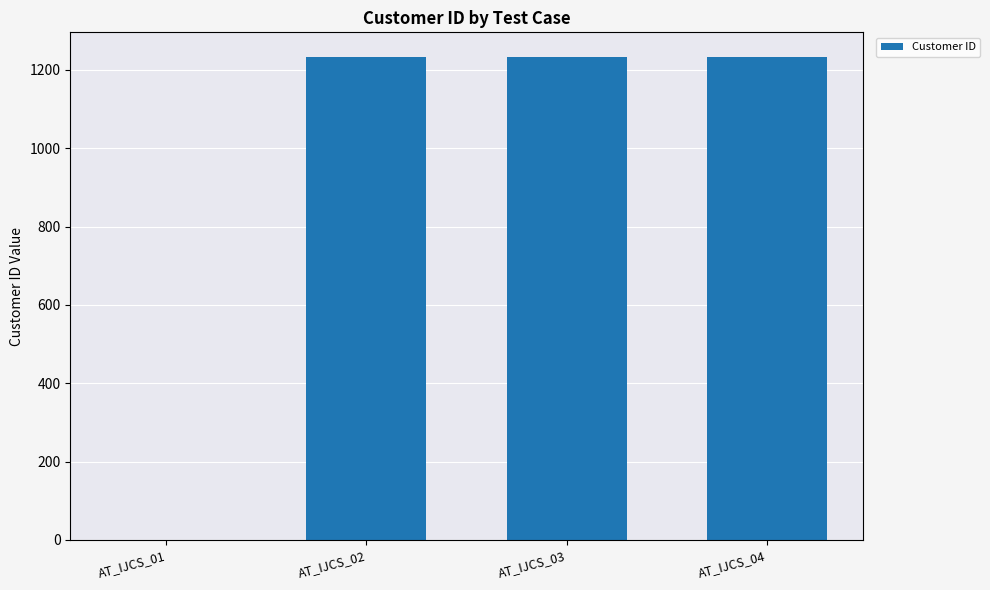

What is the sum of all values?

3702